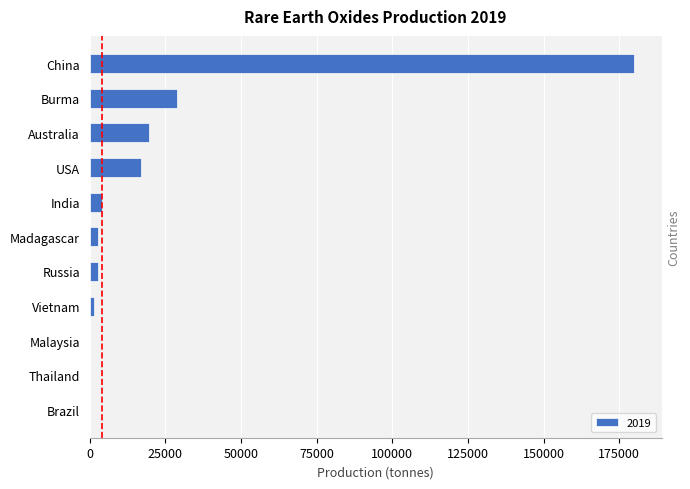

The chart shows a value of 29000 at Burma. True or false?

True